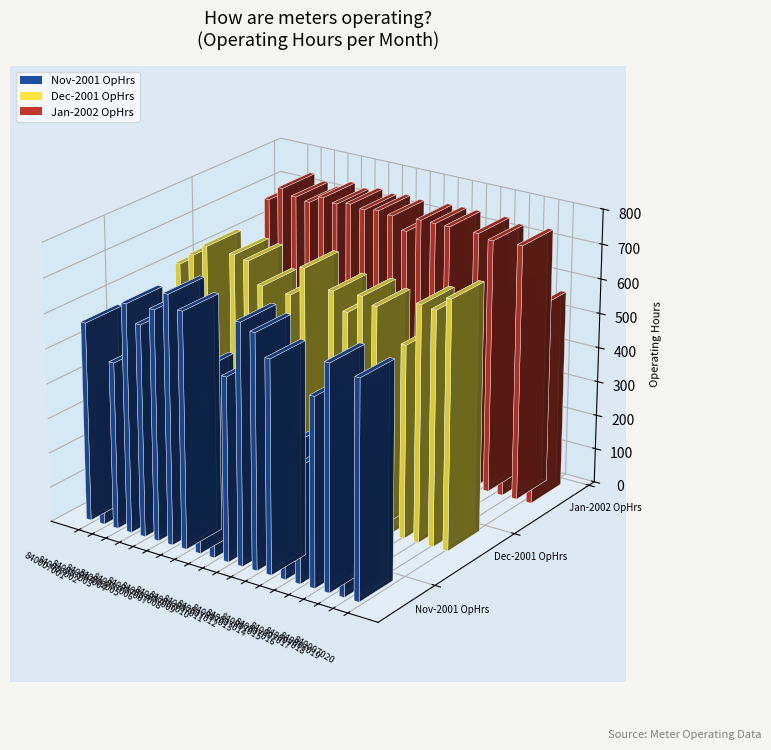

The Jan-2002 OpHrs series shows 431.2 at 840007005. True or false?

False